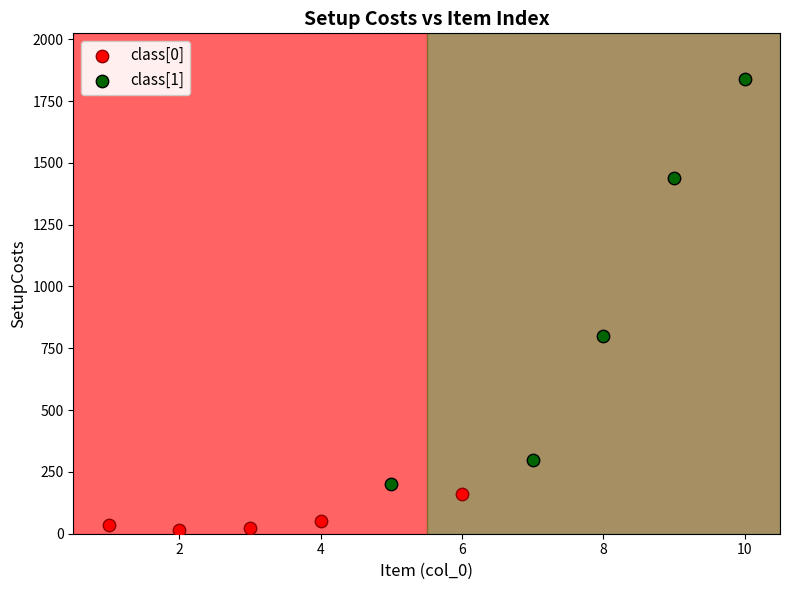

Which series has the largest Y range (max minus min)?

class[1]